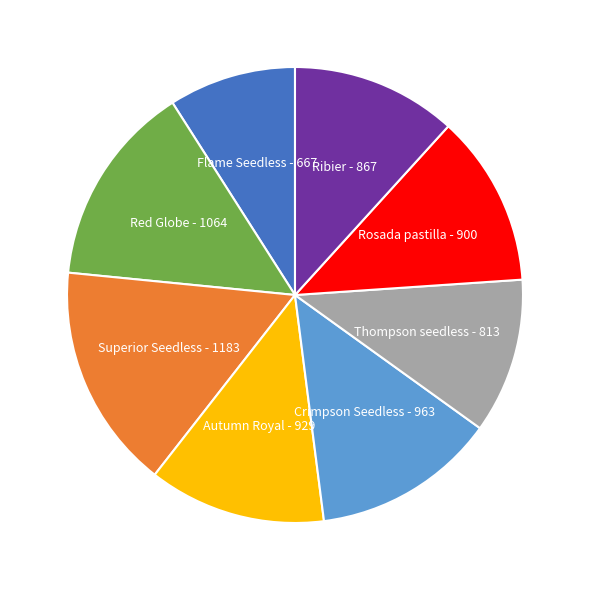

Is there a majority slice in this chart?

No